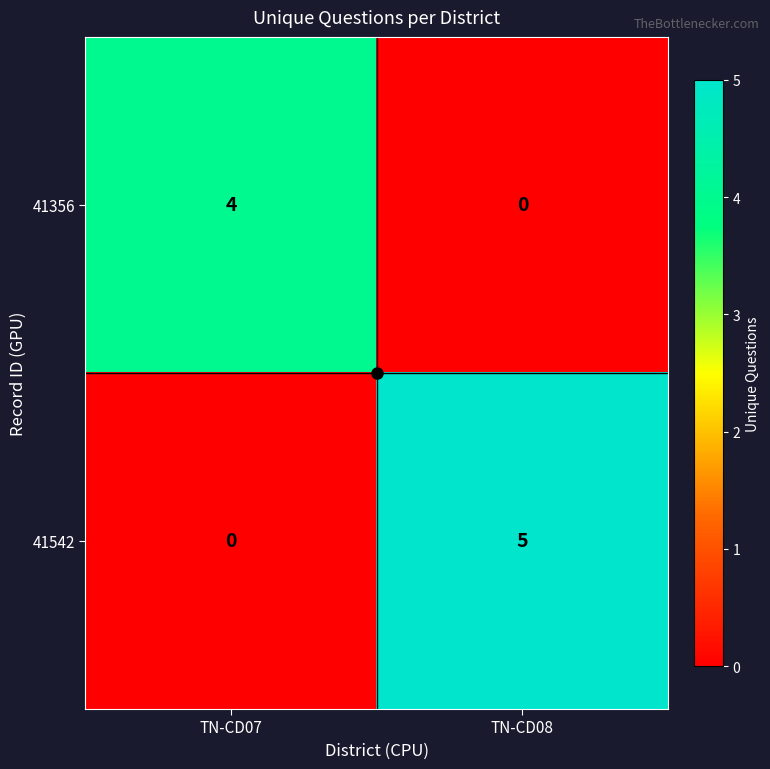

At which label does 41542 reach its peak?

TN-CD08